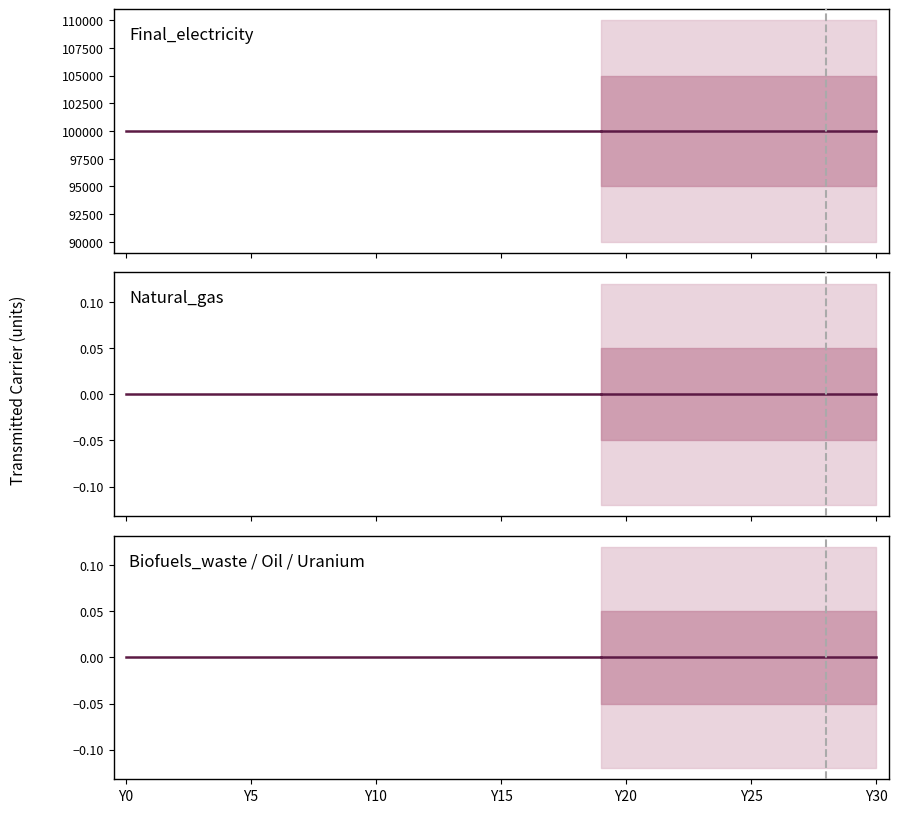

What position from the left is 19?

20